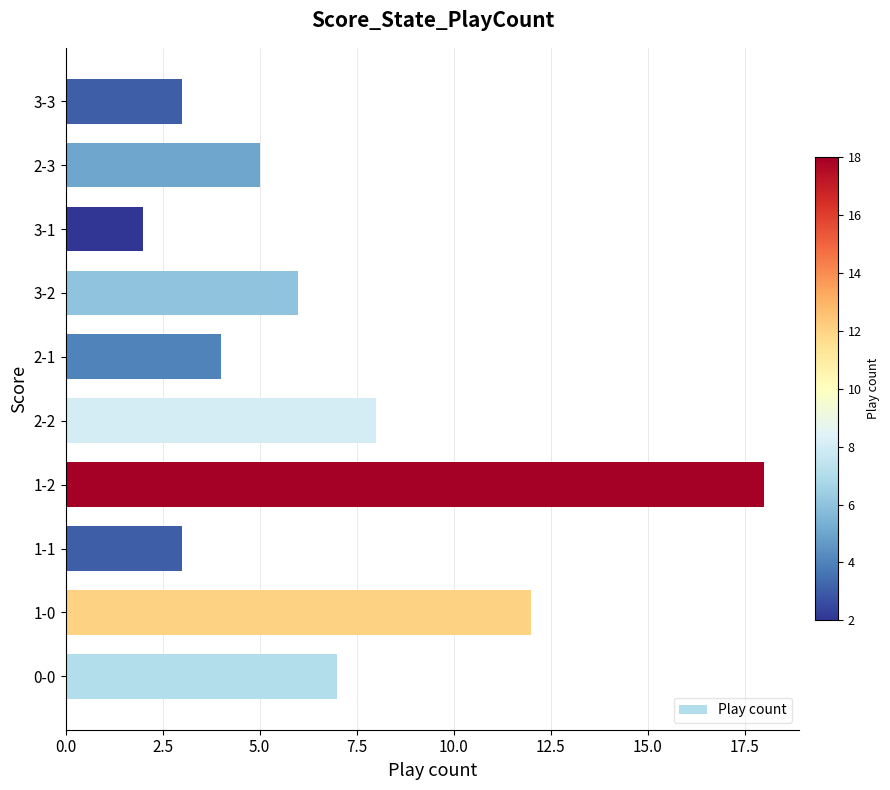

What is the average value?

7